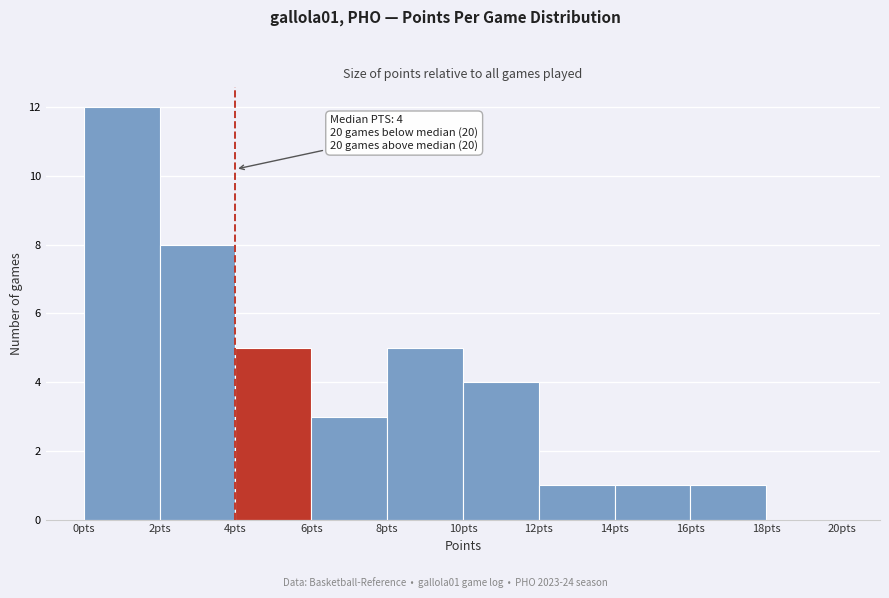

Which range on the x-axis has the tallest bar?

0 to 2